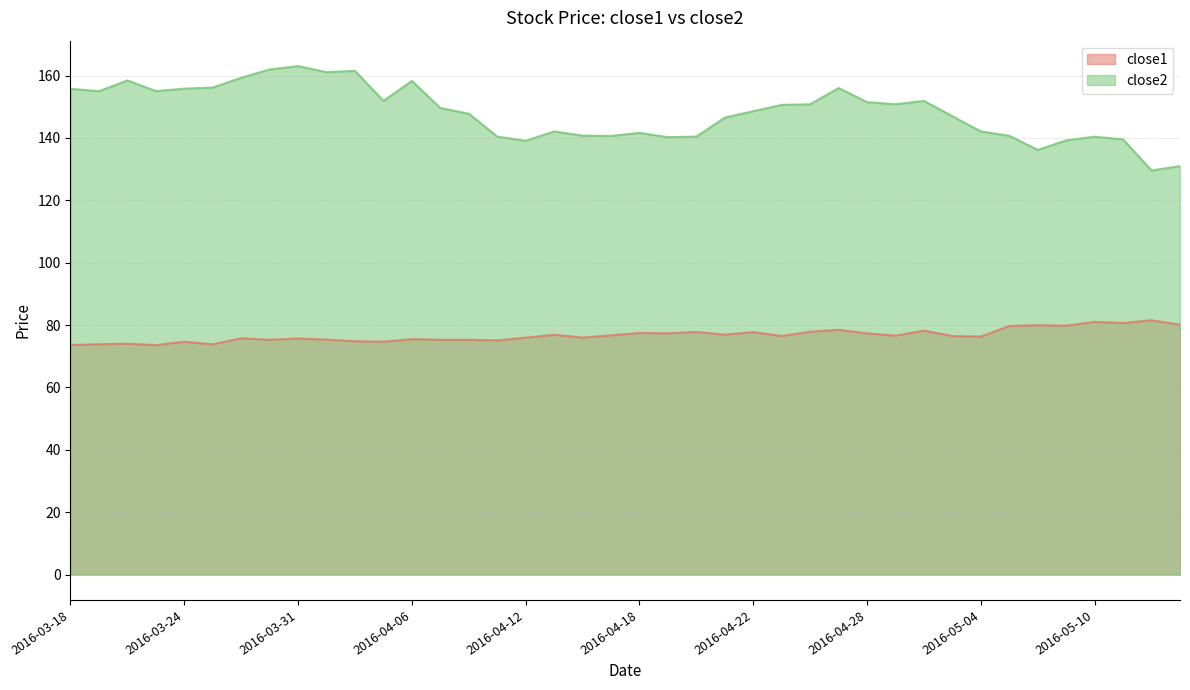

What are all the series names shown in the legend?

close1, close2